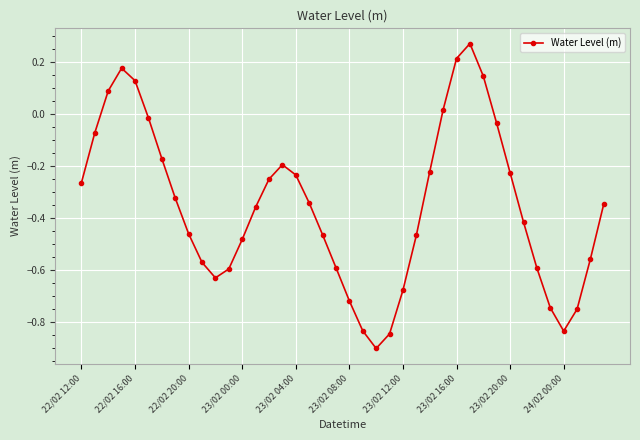

What is the sum of all values?

-14.1